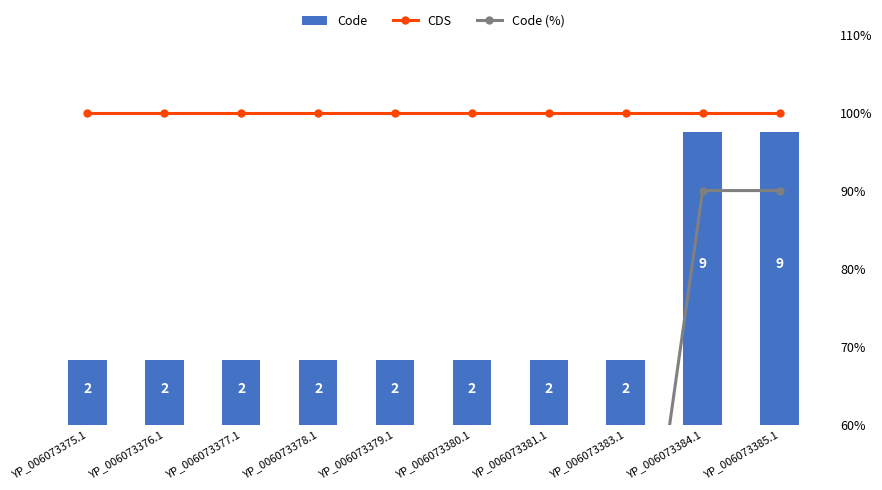

Rank the series at YP_006073375.1 from lowest to highest value.

Code, Code (%), CDS